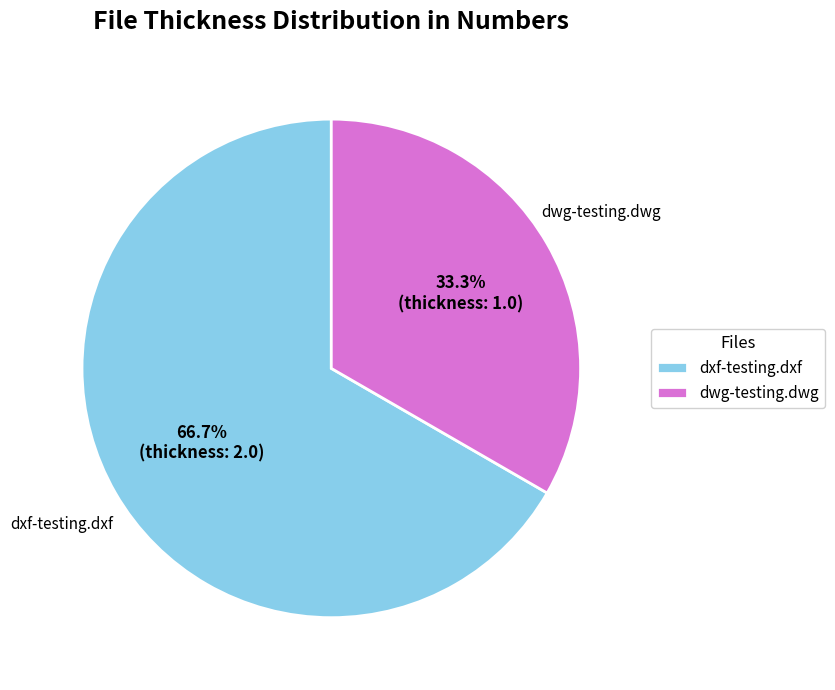

Do dxf-testing.dxf and dwg-testing.dwg together represent more than half of the pie?

Yes